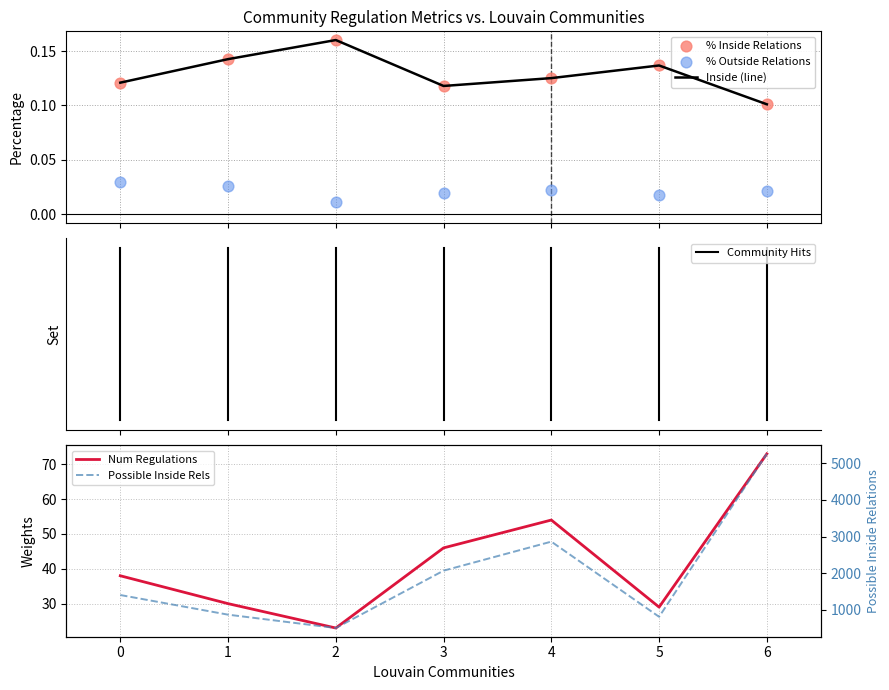

At how many categories does at least one series exceed 4218?

1